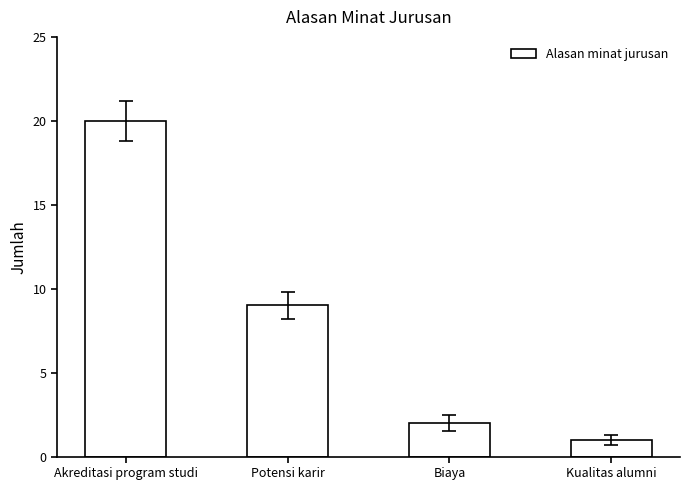

Reading left to right, transcribe all the data shown in this chart.

20	9	2	1